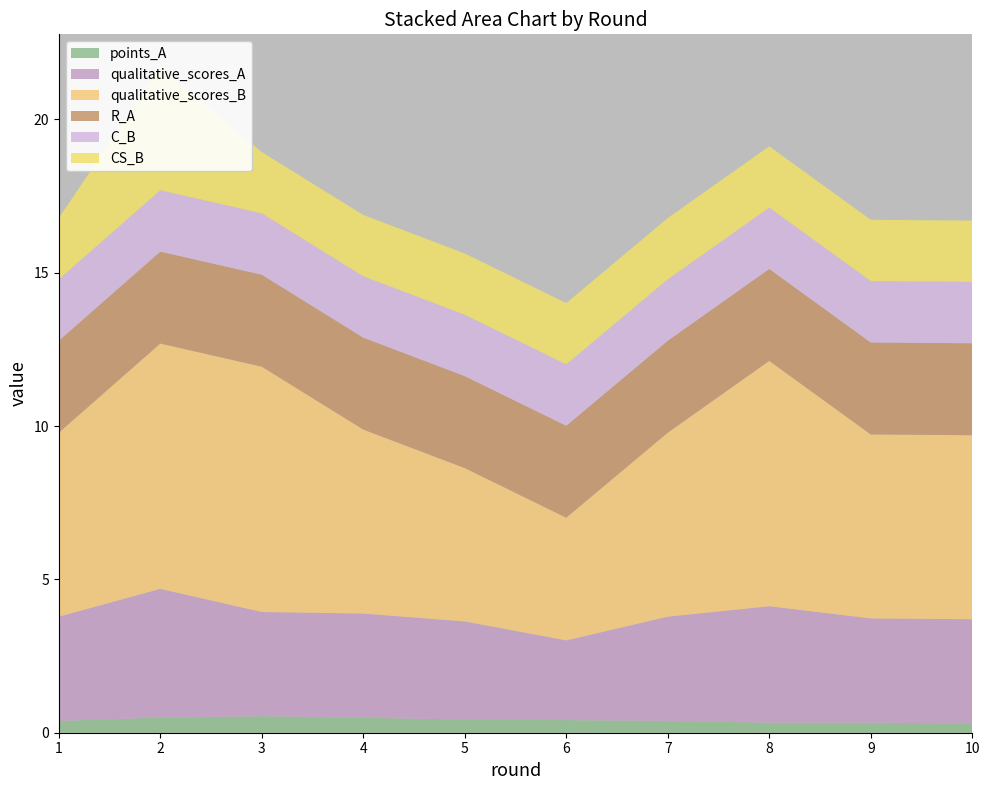

Reading right to left, extract all data points from this chart.

points_A: 10=0.3	9=0.3	8=0.3	7=0.4	6=0.4	5=0.4	4=0.5	3=0.5	2=0.5	1=0.4
qualitative_scores_A: 10=3.4	9=3.4	8=3.8	7=3.4	6=2.6	5=3.2	4=3.4	3=3.4	2=4.2	1=3.4
qualitative_scores_B: 10=6.0	9=6.0	8=8.0	7=6.0	6=4.0	5=5.0	4=6.0	3=8.0	2=8.0	1=6.0
R_A: 10=3.0	9=3.0	8=3.0	7=3.0	6=3.0	5=3.0	4=3.0	3=3.0	2=3.0	1=3.0
C_B: 10=2.0	9=2.0	8=2.0	7=2.0	6=2.0	5=2.0	4=2.0	3=2.0	2=2.0	1=2.0
CS_B: 10=2.0	9=2.0	8=2.0	7=2.0	6=2.0	5=2.0	4=2.0	3=2.0	2=4.0	1=2.0